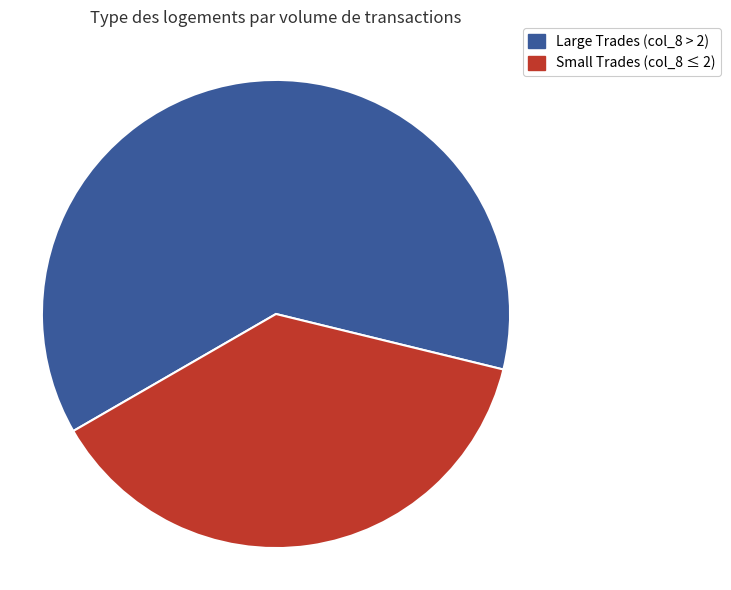

To the nearest percent, what is the difference between the largest and smallest slice percentages?

24%